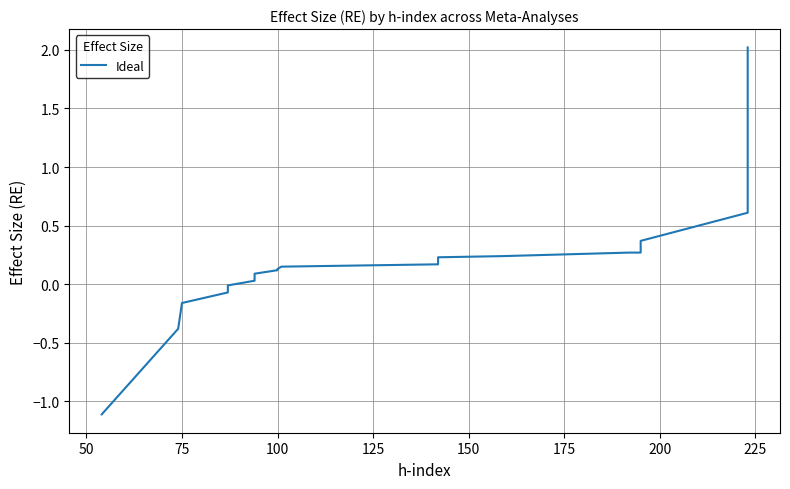

What is the difference between the second highest and second lowest values?

1.9